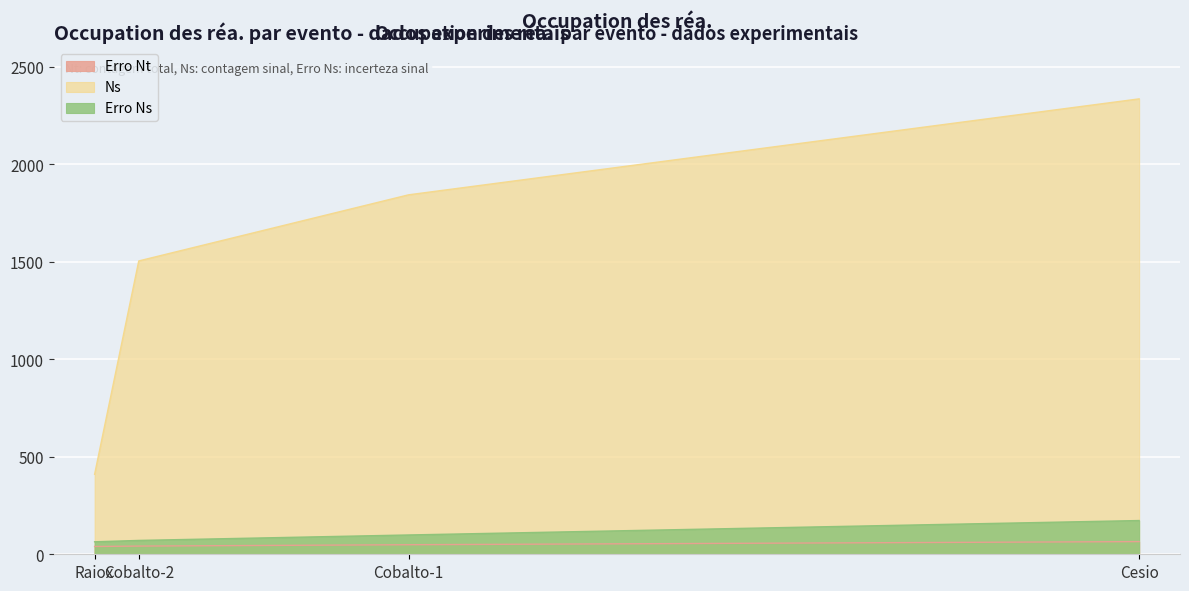

True or false: Erro Ns has a value of 45 at Cobalto-1.

False